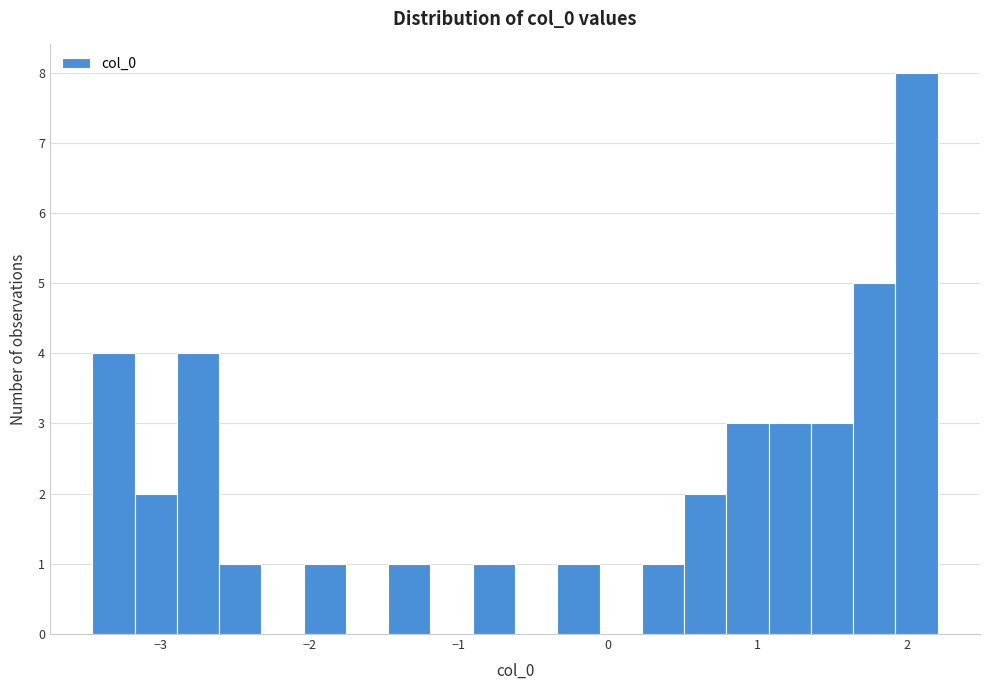

Read against the x-axis, roughly where is the centre of the tallest bar?

2.1